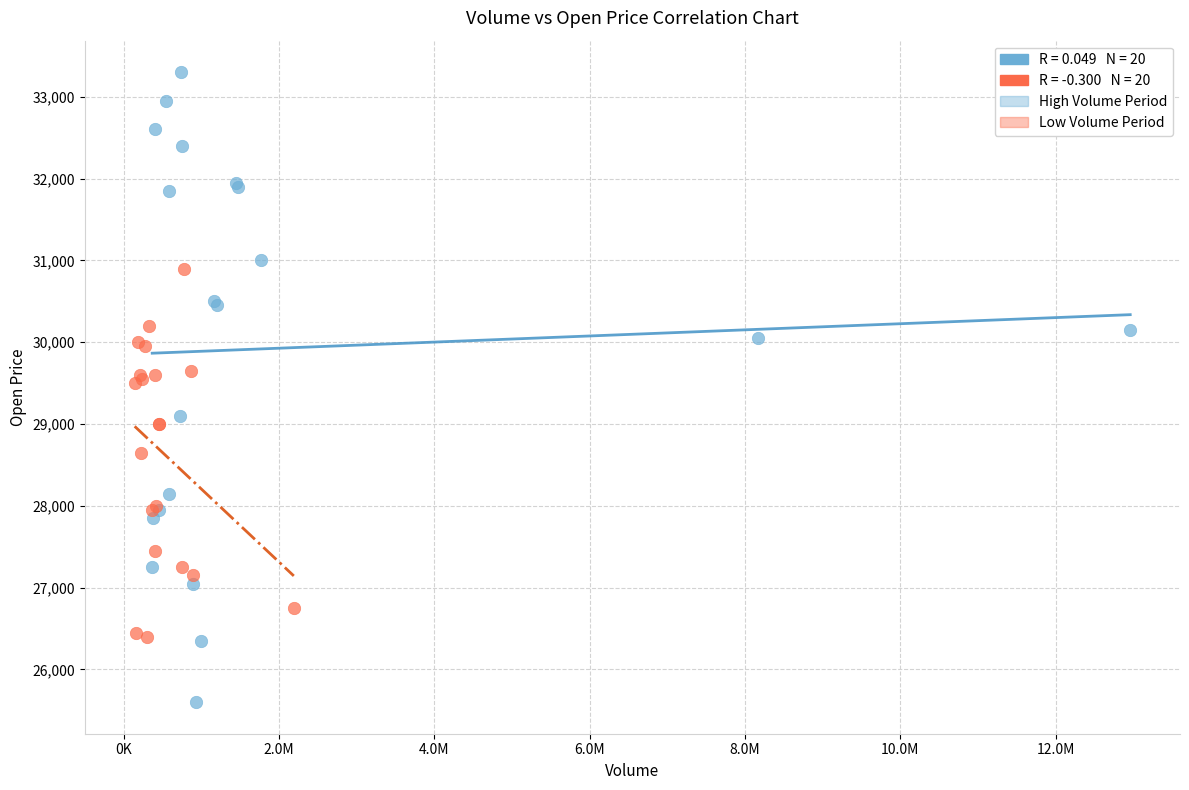

Which series reaches the maximum Y coordinate?

High Volume Period